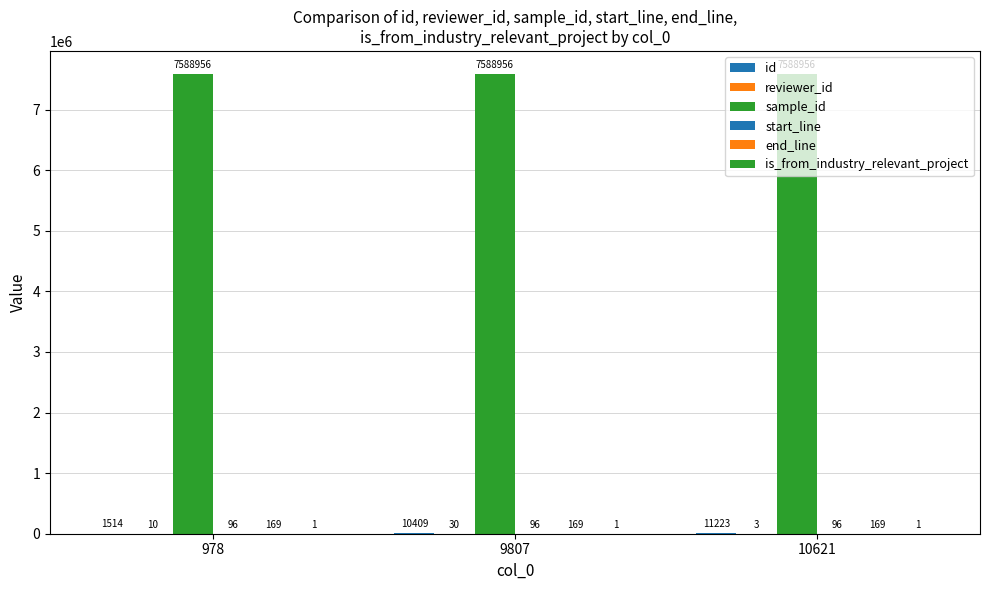

What is the total value across all series at 10621?

7600448